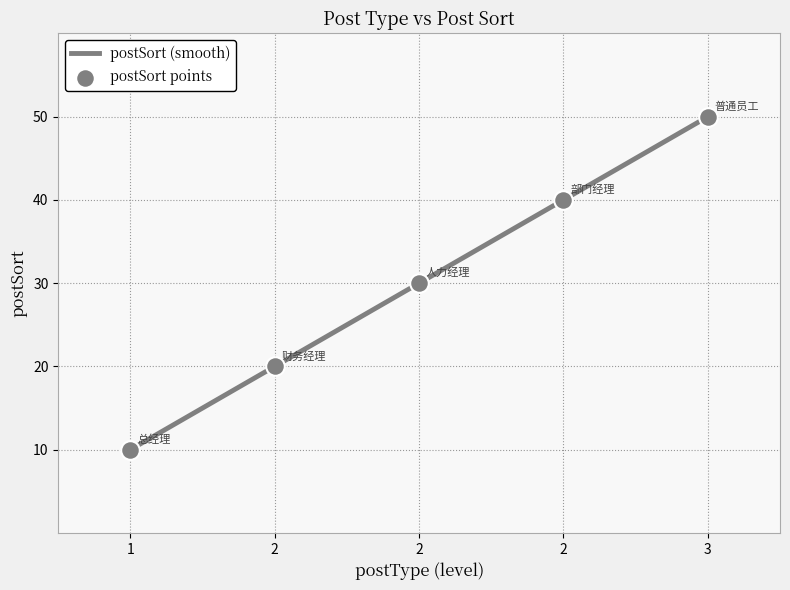

Between 1 and 2, which is larger?

2